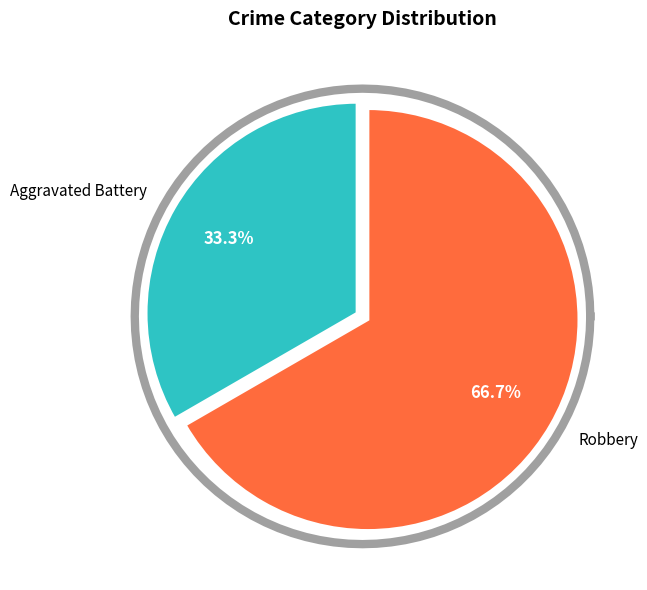

Combined, what portion of the pie is Robbery and Aggravated Battery?

100.0%